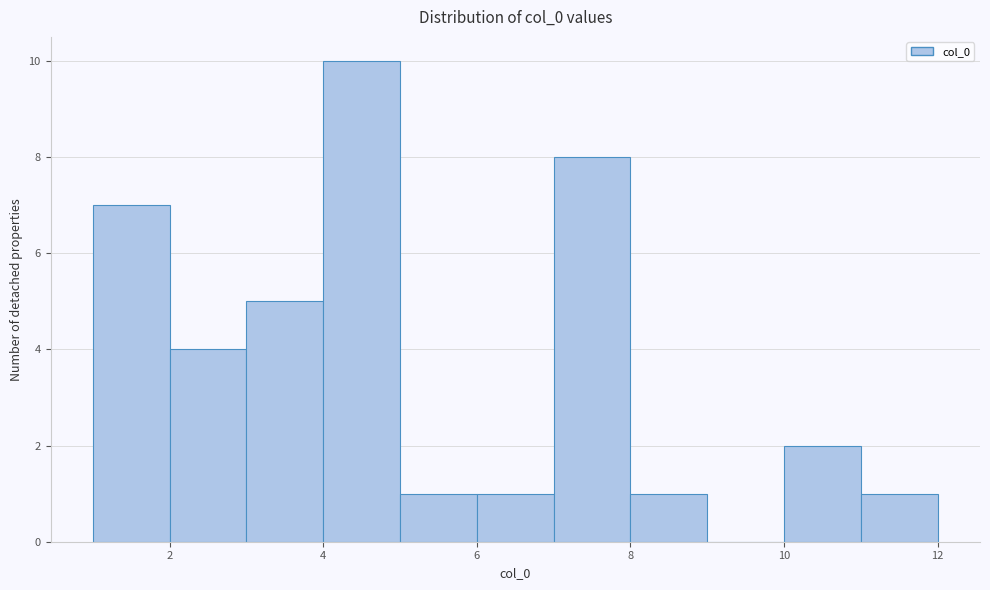

Reading left to right, transcribe this chart: for each bar, give the range it covers on the x-axis and its height. The values are not printed on the chart, so give them approximately, as read against the axis.

1 to 2: 7
2 to 3: 4
3 to 4: 5
4 to 5: 10
5 to 6: 1
6 to 7: 1
7 to 8: 8
8 to 9: 1
9 to 10: 0
10 to 11: 2
11 to 12: 1